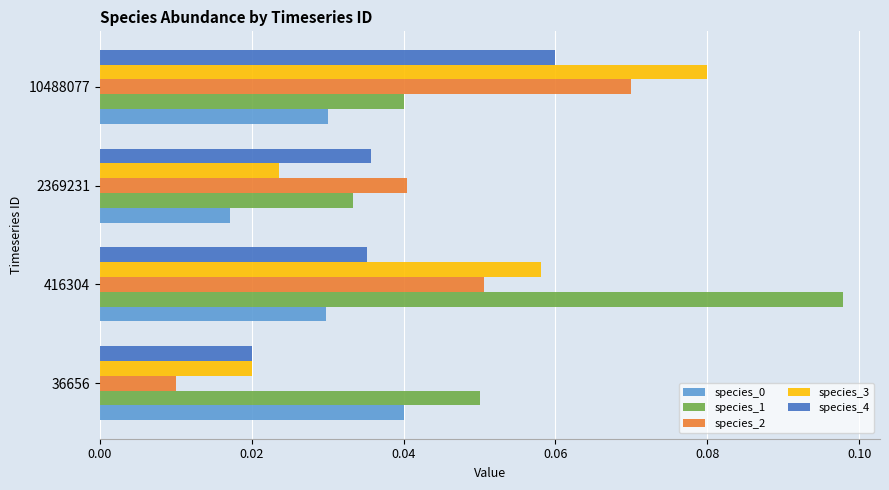

Which series changed the most between 2369231 and 10488077?

species_3